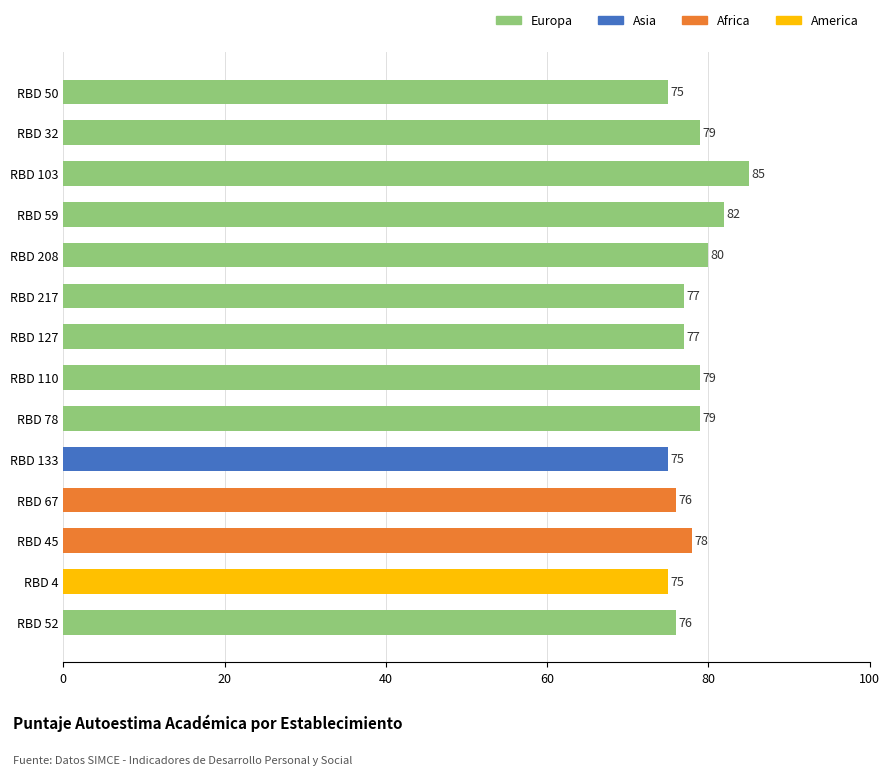

How many distinct data groups are displayed?

1